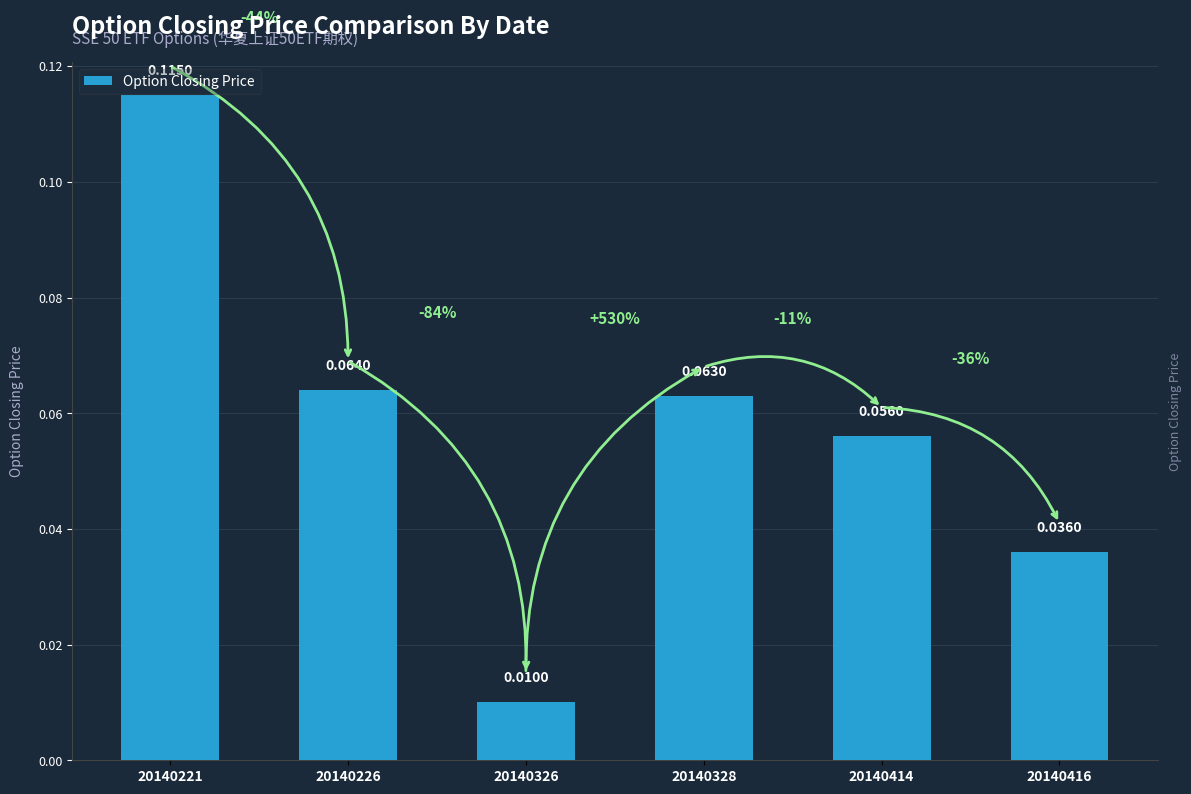

How many distinct data groups are displayed?

1